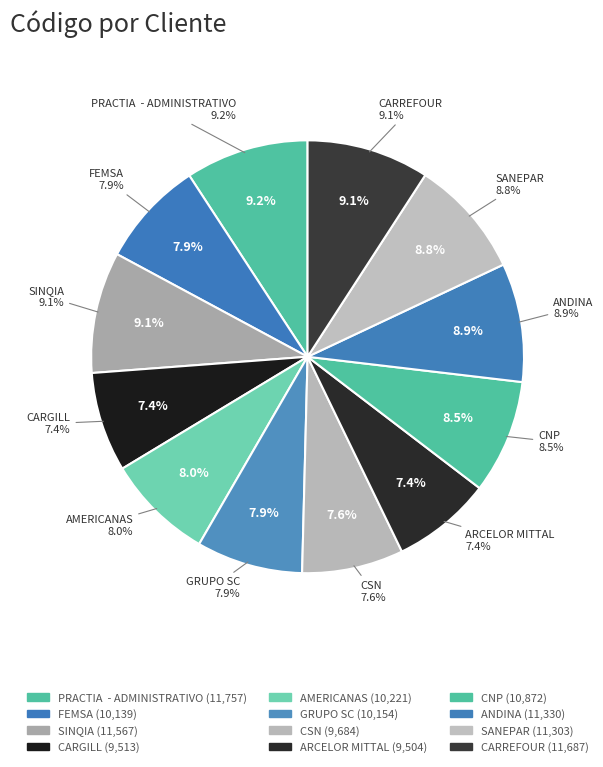

To the nearest percent, what portion does CSN represent?

8%